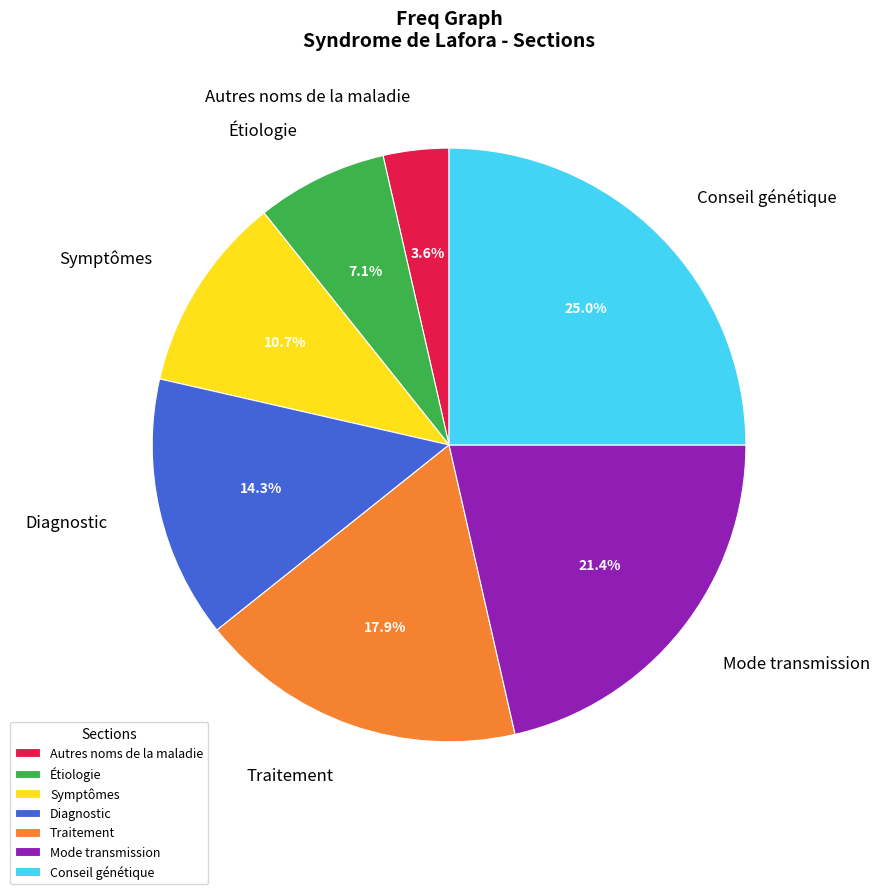

Is there any slice that represents more than half of the pie?

No